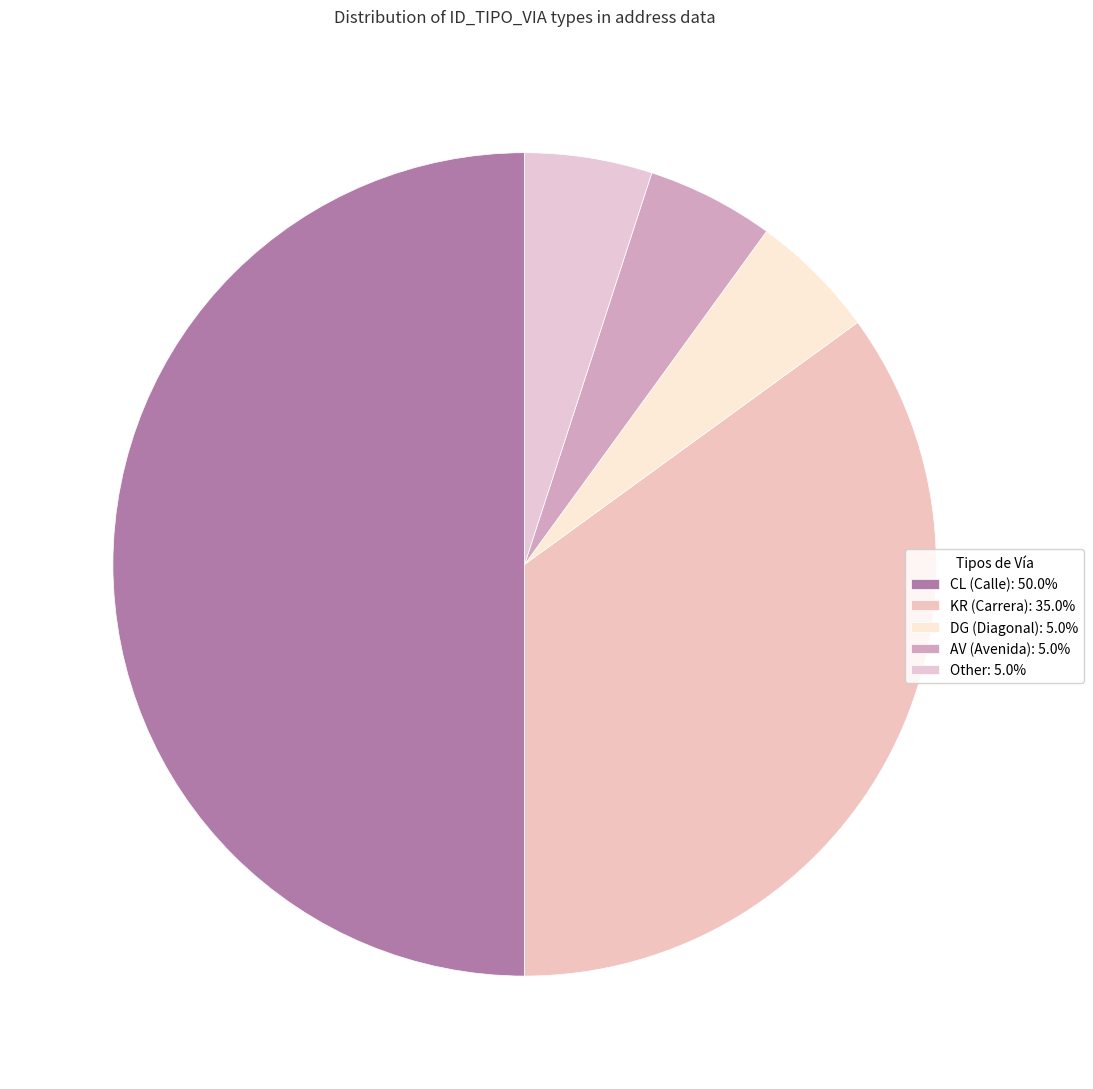

Combined, what portion of the pie is DG and CL?

55.0%